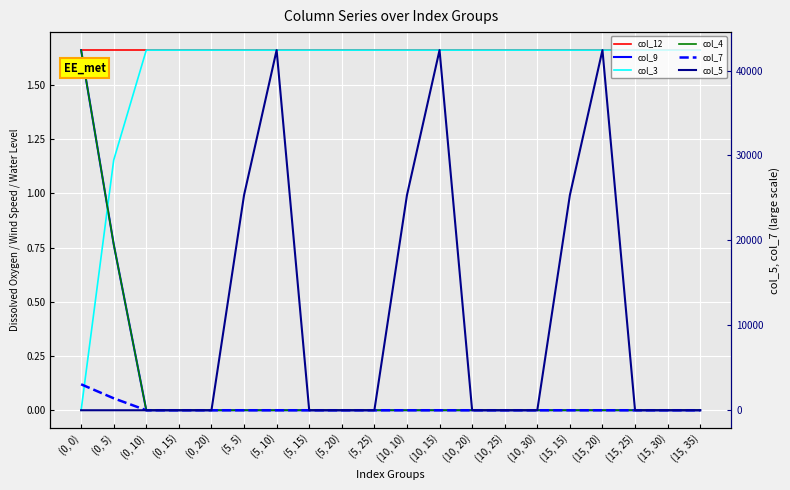

Which series ends up on top after the final intersection of col_3 and col_5?

col_3